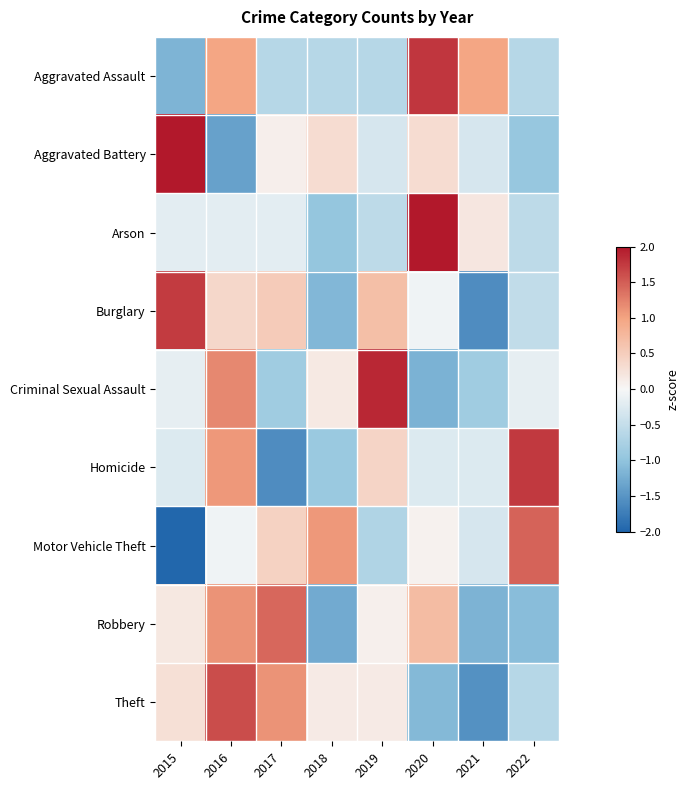

Reading left to right, what are all the values shown in this chart?

Aggravated Assault: 2015=-1.2	2016=1.0	2017=-0.6	2018=-0.6	2019=-0.6	2020=1.8	2021=1.0	2022=-0.6
Aggravated Battery: 2015=2.2	2016=-1.4	2017=0.1	2018=0.3	2019=-0.3	2020=0.3	2021=-0.3	2022=-0.9
Arson: 2015=-0.2	2016=-0.2	2017=-0.2	2018=-1.0	2019=-0.6	2020=2.5	2021=0.2	2022=-0.6
Burglary: 2015=1.7	2016=0.4	2017=0.5	2018=-1.1	2019=0.7	2020=-0.1	2021=-1.6	2022=-0.5
Criminal Sexual Assault: 2015=-0.2	2016=1.2	2017=-0.9	2018=0.2	2019=1.9	2020=-1.2	2021=-0.9	2022=-0.2
Homicide: 2015=-0.3	2016=1.1	2017=-1.6	2018=-0.9	2019=0.4	2020=-0.3	2021=-0.3	2022=1.8
Motor Vehicle Theft: 2015=-2.0	2016=-0.1	2017=0.4	2018=1.1	2019=-0.7	2020=0.1	2021=-0.3	2022=1.5
Robbery: 2015=0.2	2016=1.1	2017=1.4	2018=-1.3	2019=0.1	2020=0.7	2021=-1.2	2022=-1.1
Theft: 2015=0.3	2016=1.6	2017=1.1	2018=0.1	2019=0.1	2020=-1.1	2021=-1.5	2022=-0.6